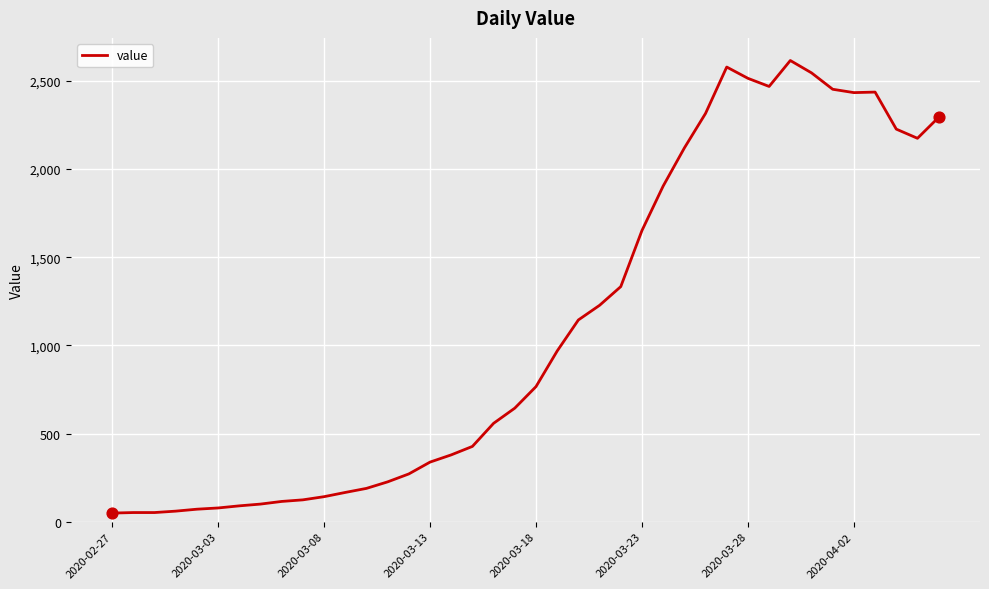

What is the difference between the maximum and minimum values?

2566